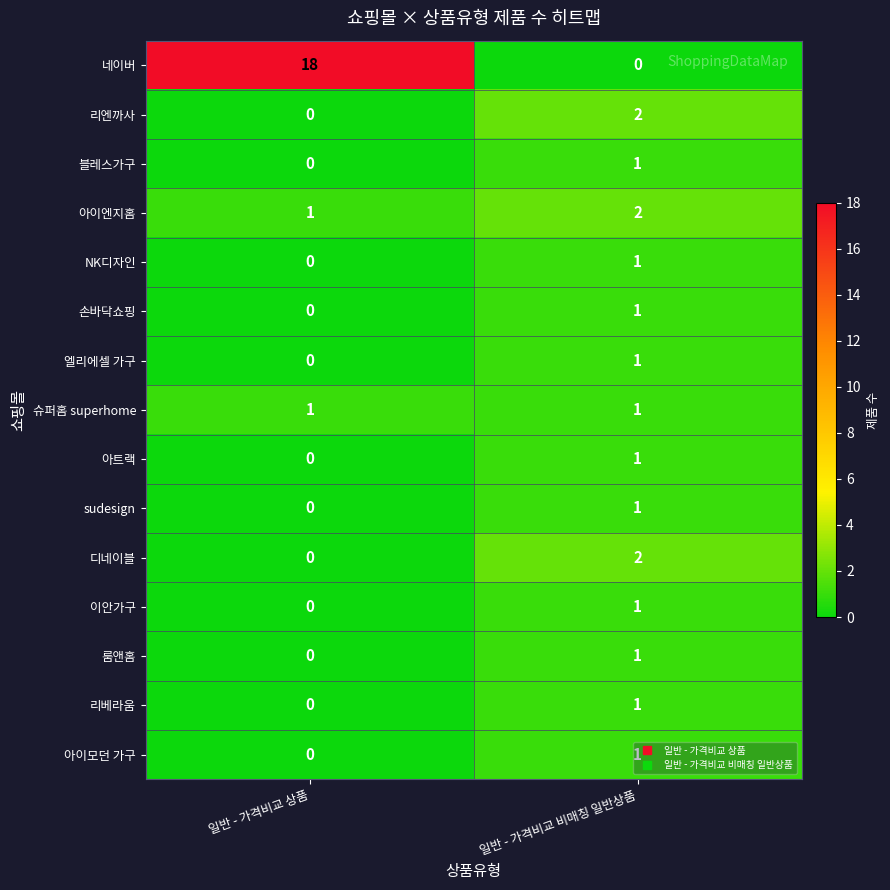

Which series has the largest range (max minus min)?

네이버